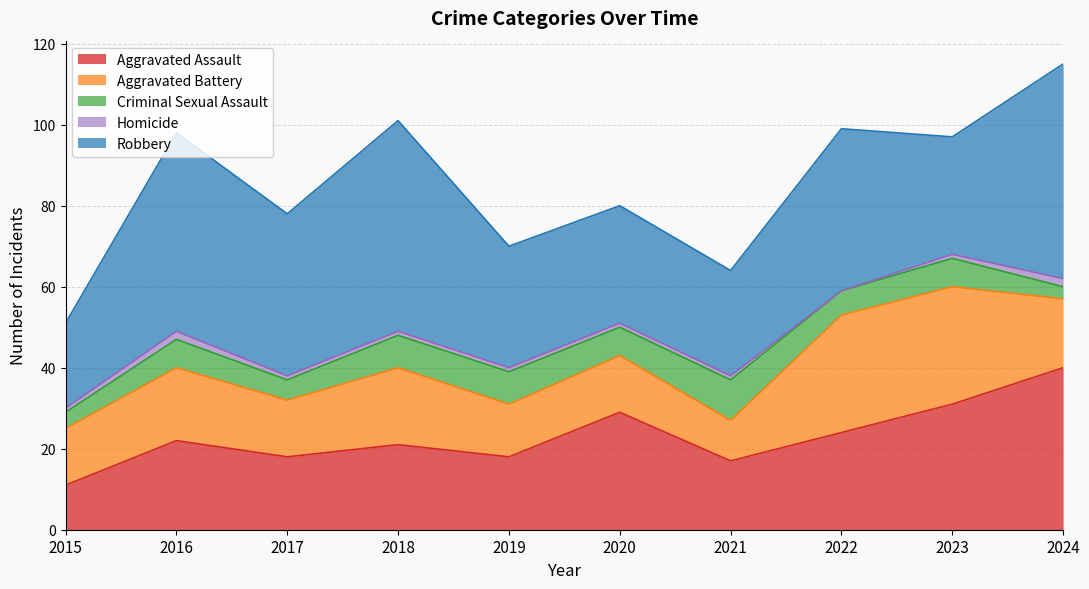

Where is Criminal Sexual Assault nearest to the value 6?

2022